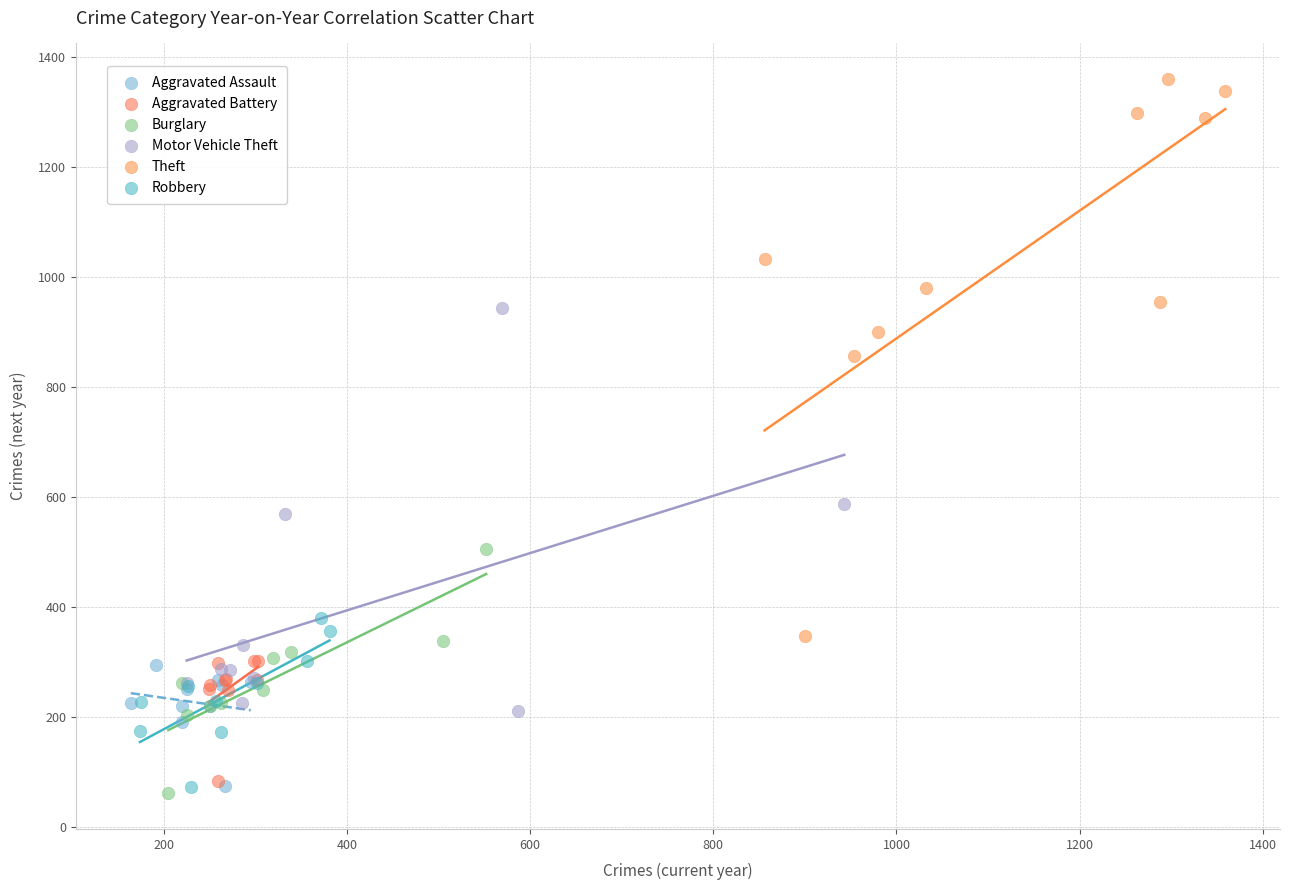

Which series has the widest spread of Y values?

Theft